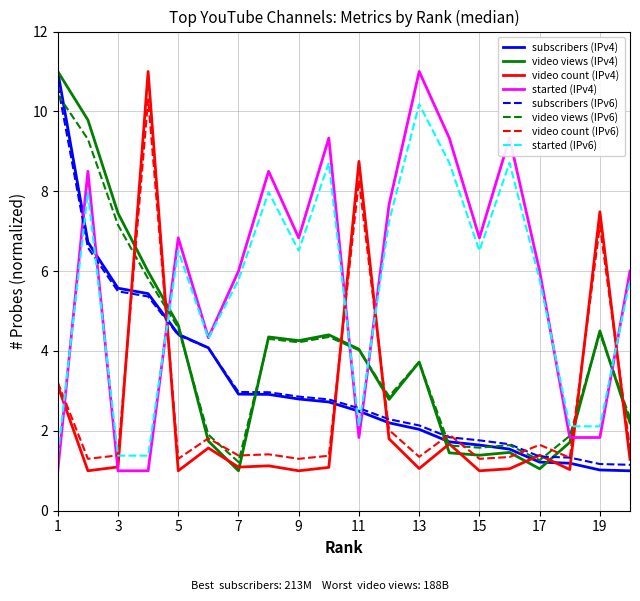

What is the highest value of the started (IPv4) series?

11.0